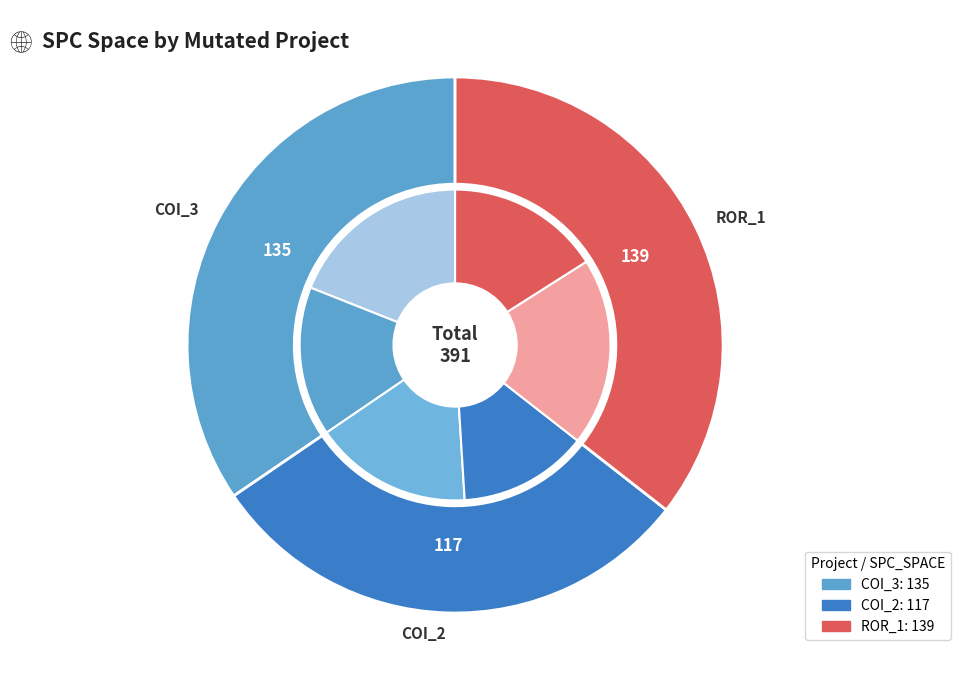

Is AutoResponder.EmailSystem.Client.COI_3 the majority of the pie?

No